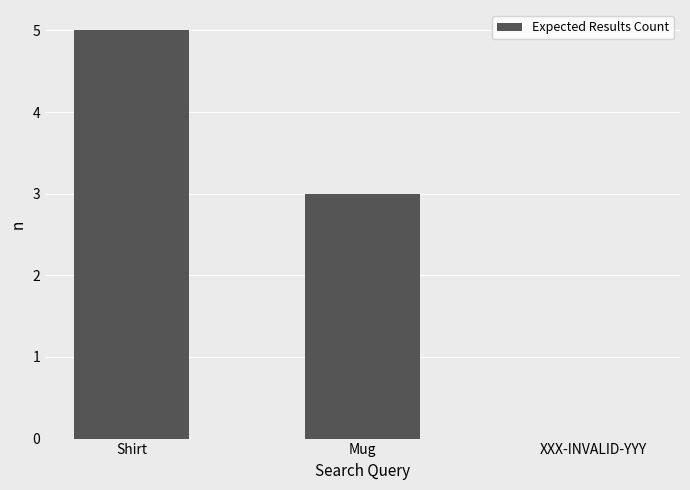

What is the change in value from Mug to XXX-INVALID-YYY?

-3